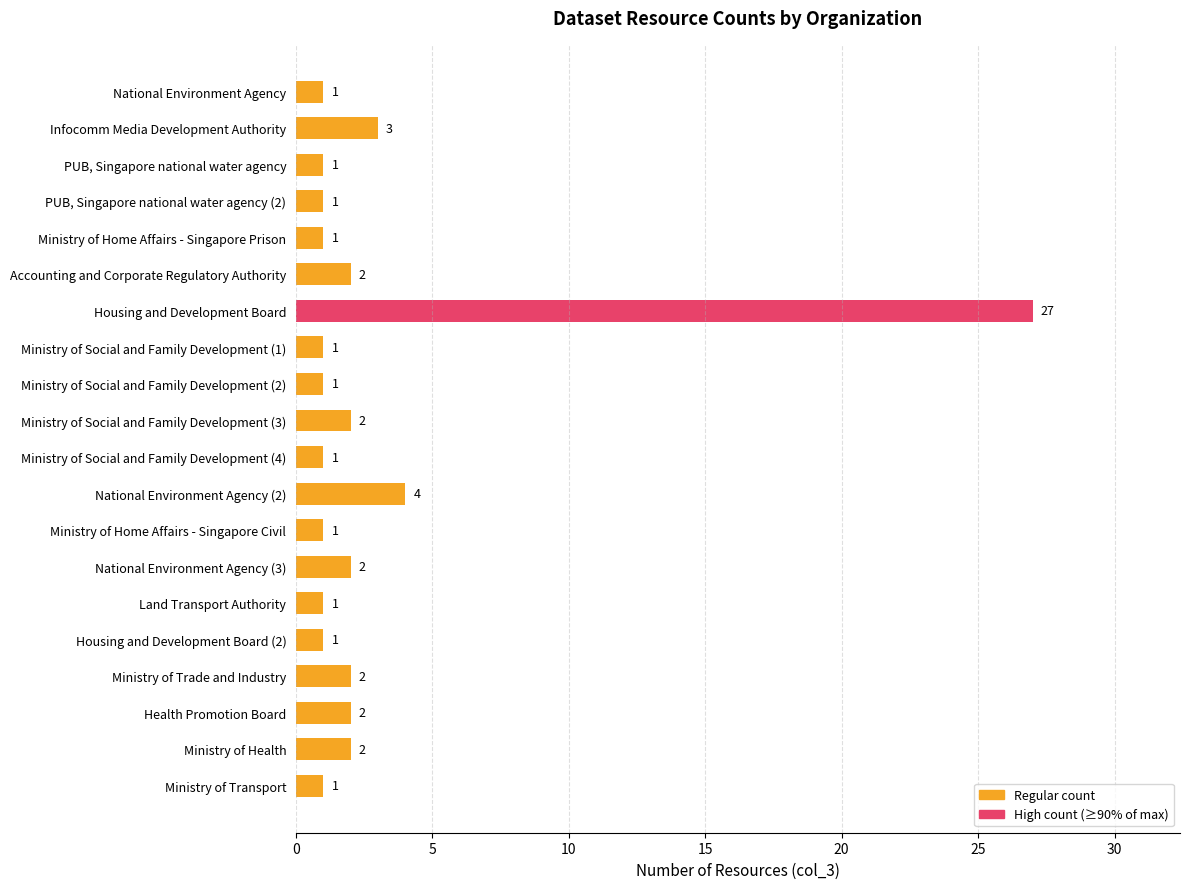

True or false: the data shows 1 at National Environment Agency.

True